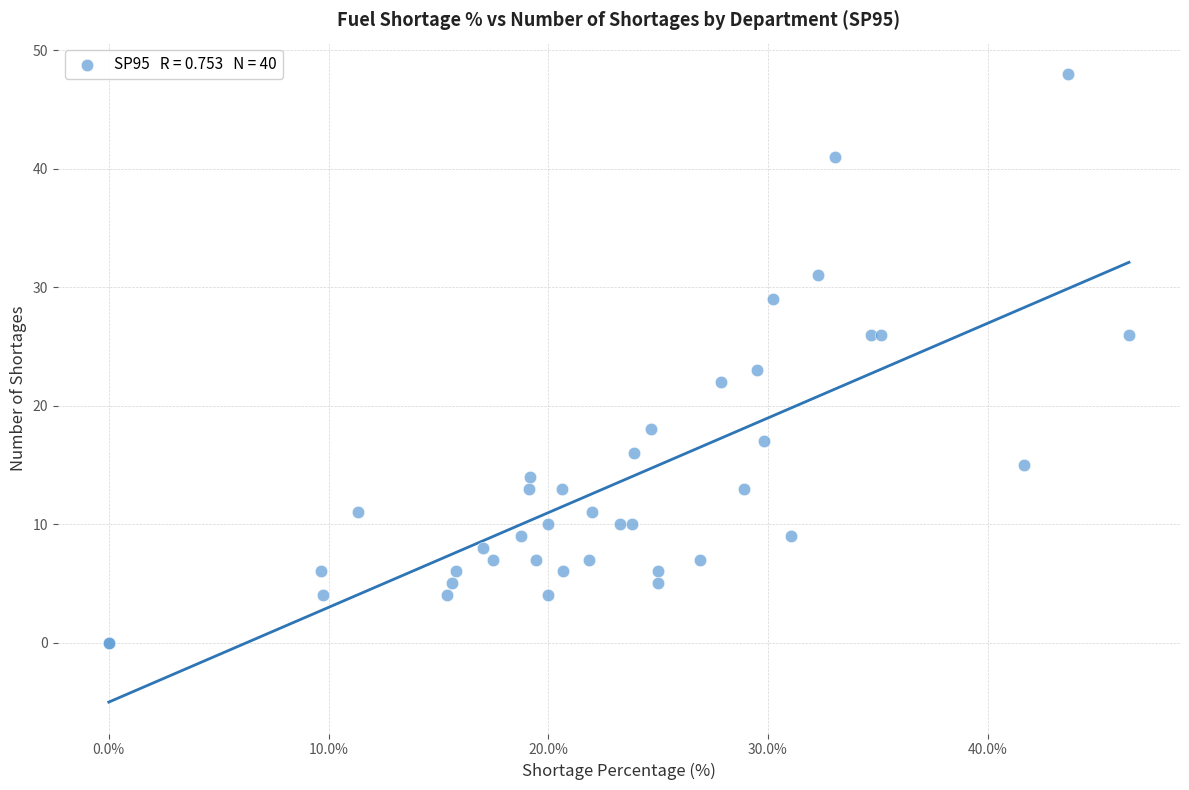

What Y value in the scatter plot is closest to 24?

23